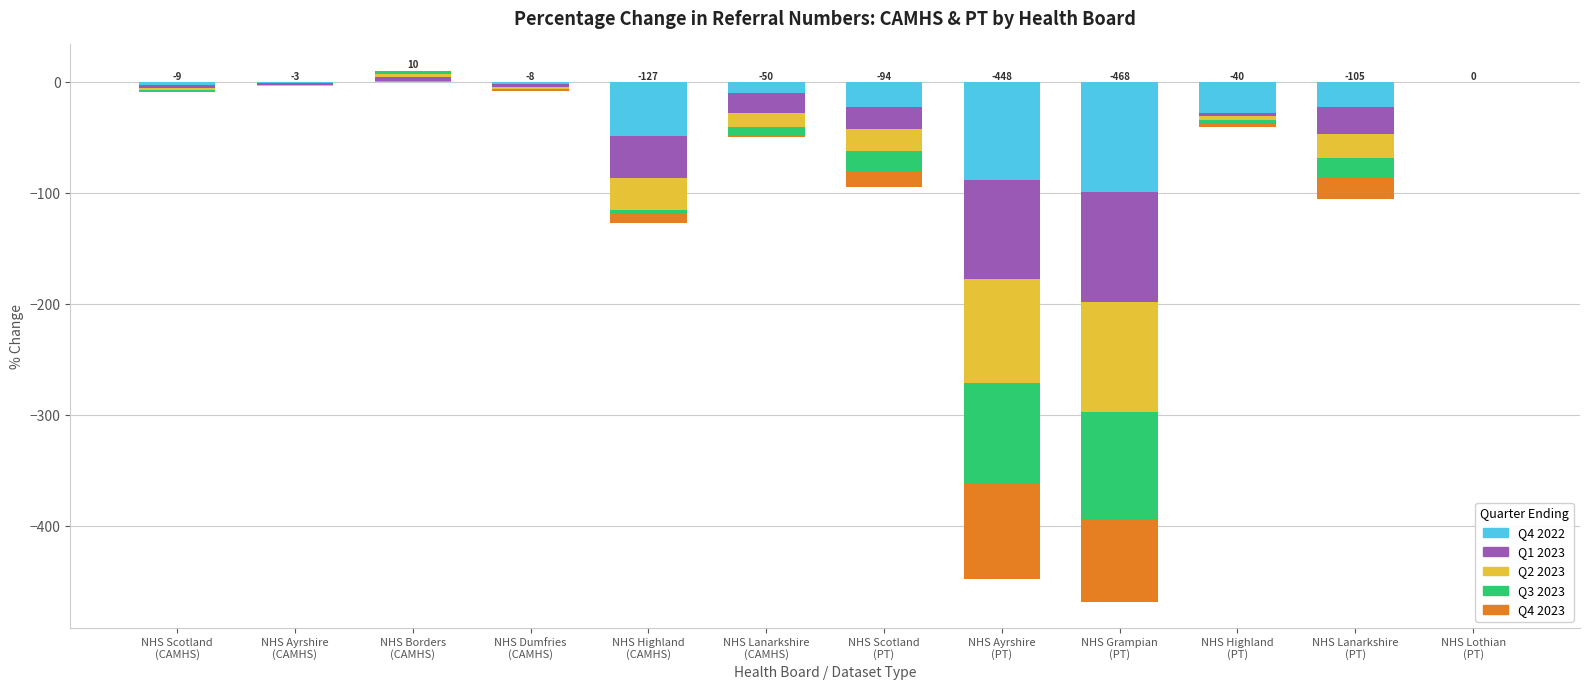

What are all the series names shown in the legend?

Q4 2022, Q1 2023, Q2 2023, Q3 2023, Q4 2023